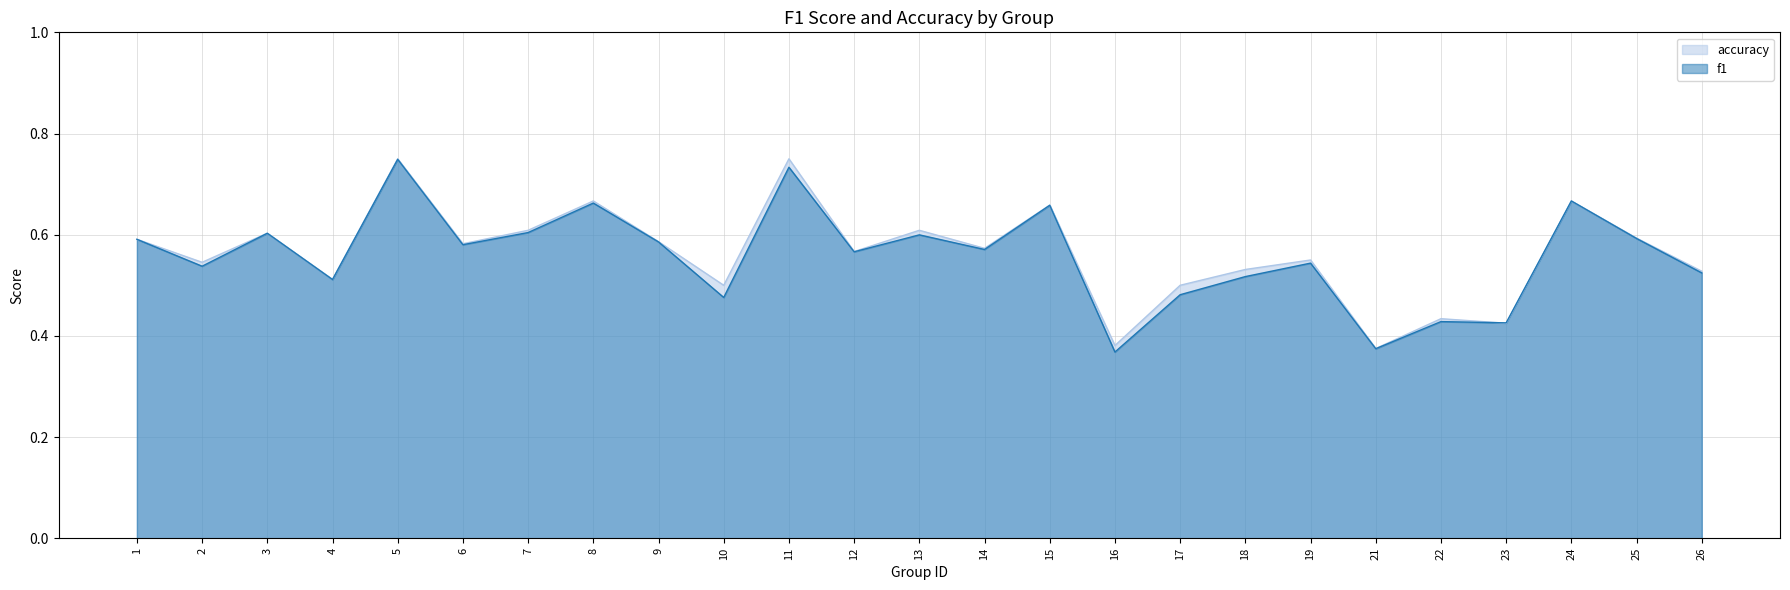

Reading left to right, what are all the values shown in this chart?

f1: 1=0.6	2=0.5	3=0.6	4=0.5	5=0.7	6=0.6	7=0.6	8=0.7	9=0.6	10=0.5	11=0.7	12=0.6	13=0.6	14=0.6	15=0.7	16=0.4	17=0.5	18=0.5	19=0.5	21=0.4	22=0.4	23=0.4	24=0.7	25=0.6	26=0.5
accuracy: 1=0.6	2=0.5	3=0.6	4=0.5	5=0.8	6=0.6	7=0.6	8=0.7	9=0.6	10=0.5	11=0.8	12=0.6	13=0.6	14=0.6	15=0.7	16=0.4	17=0.5	18=0.5	19=0.6	21=0.4	22=0.4	23=0.4	24=0.7	25=0.6	26=0.5